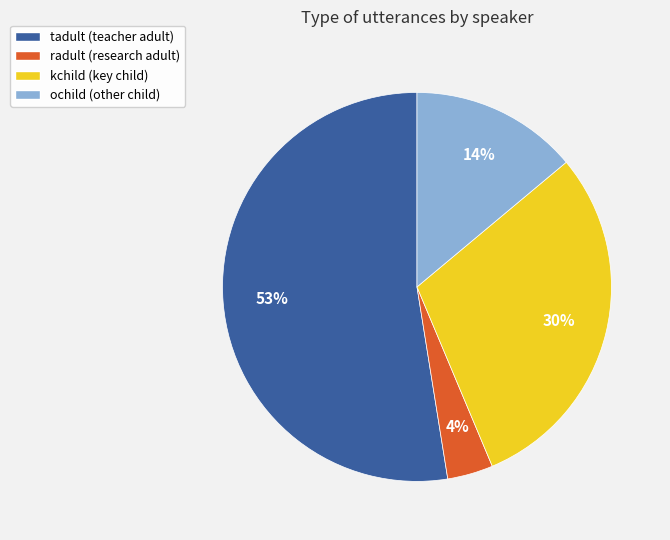

To the nearest percent, what is the average slice percentage?

25%